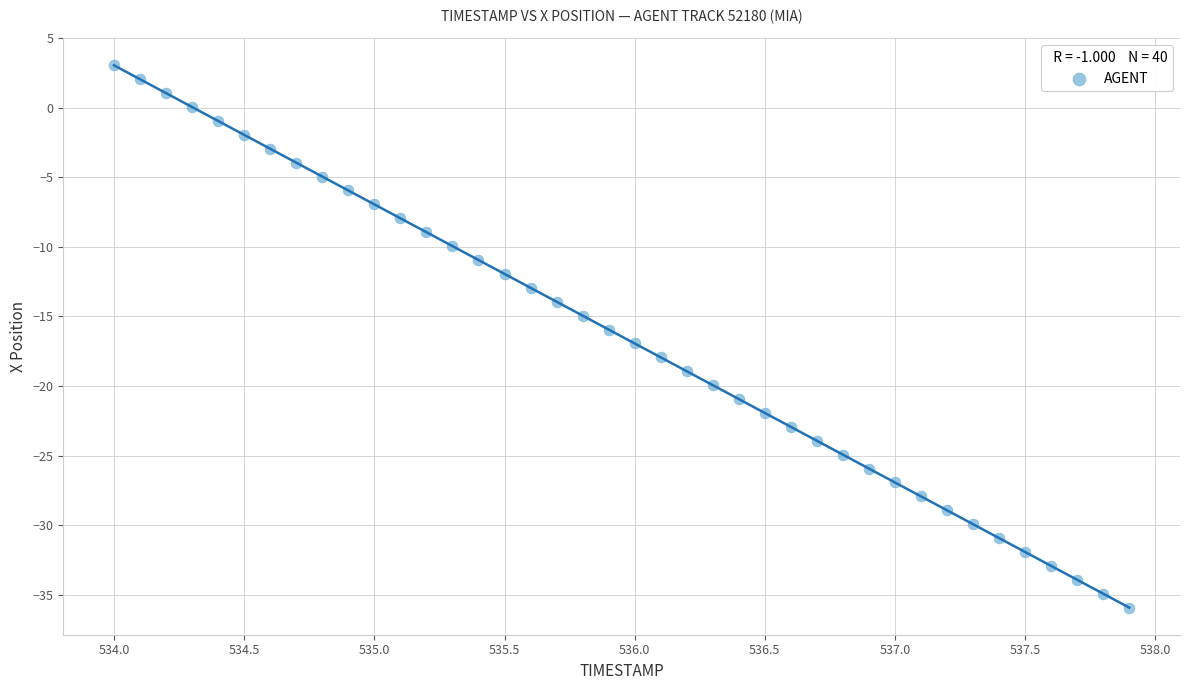

What is the range of Y values (max minus min)?

39.0